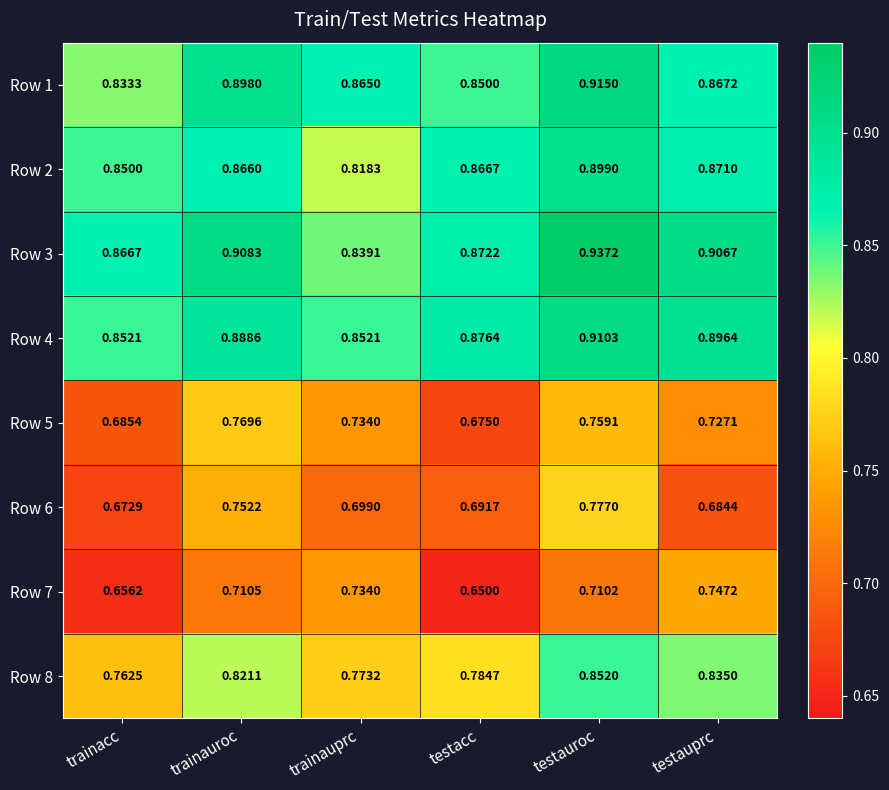

At which category is the sum across all series the highest?

testauroc